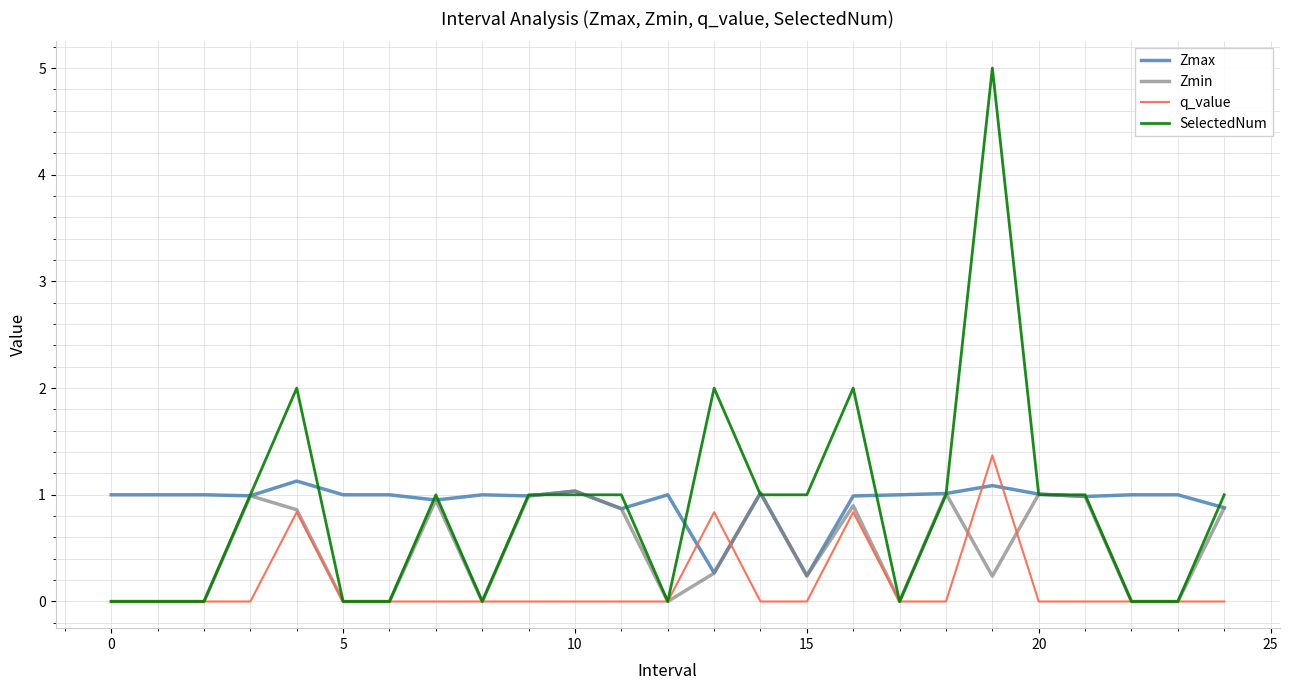

Which series has the widest spread of values?

SelectedNum